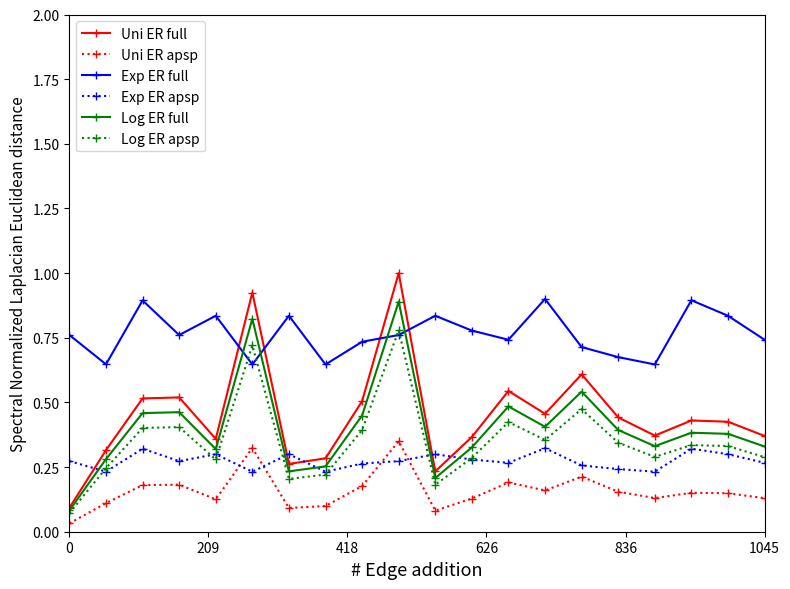

Which series has the largest total across all categories?

Exp ER full